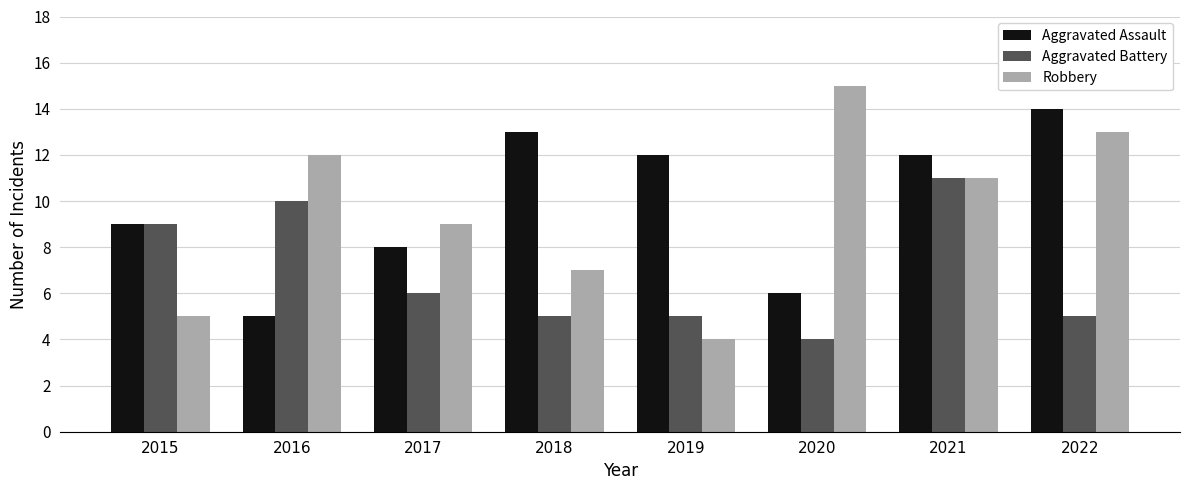

What is the minimum value shown in the chart?

4